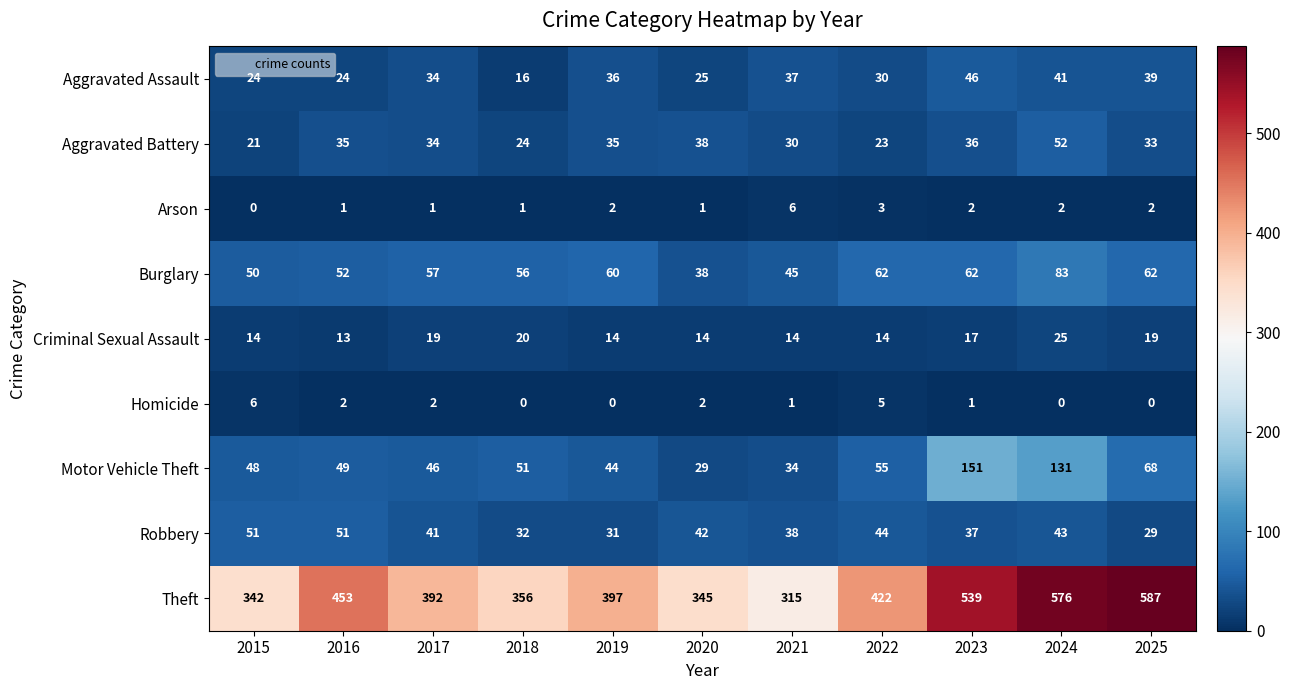

Read the Aggravated Assault value at 2016, to the nearest 5.

25